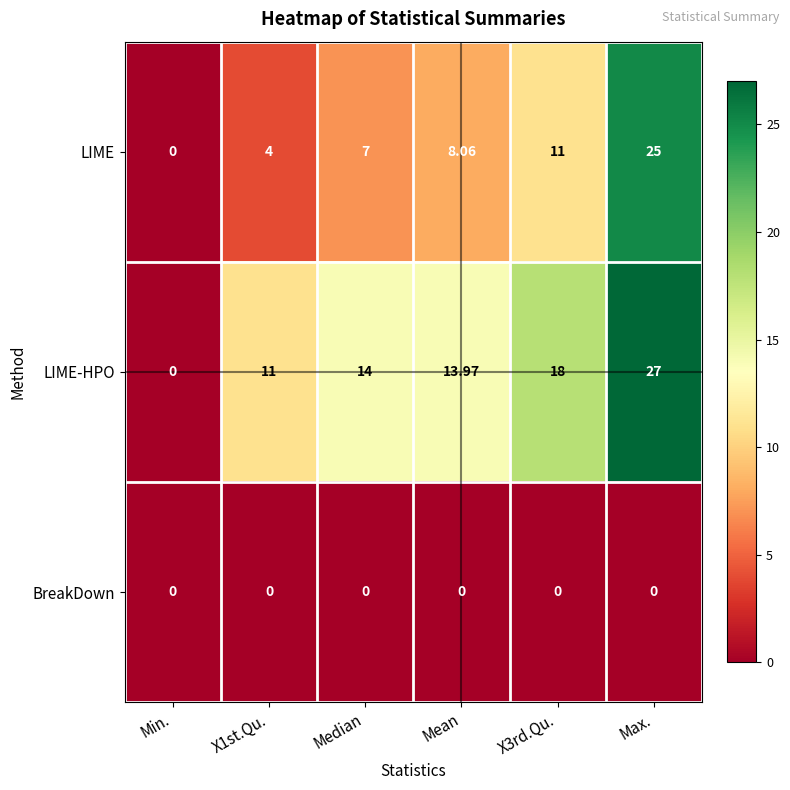

At which category is the sum across all series the highest?

Max.